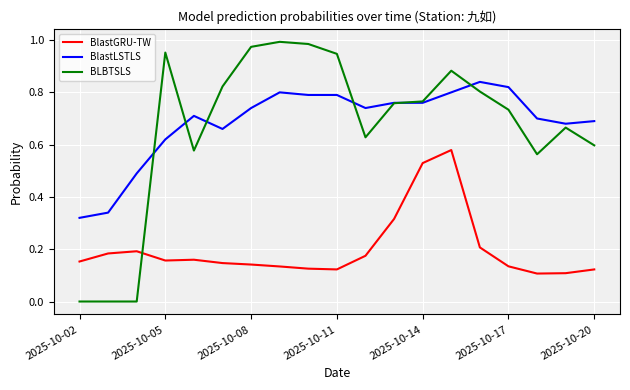

Which series has the widest spread of values?

BLBTSLS